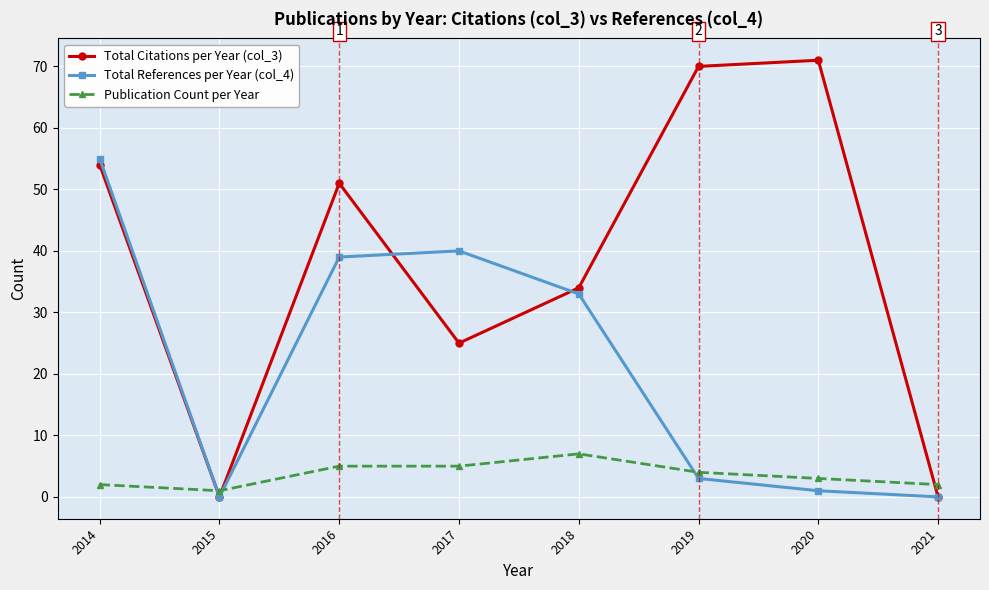

Rank the series by their maximum value, from highest to lowest.

Total Citations per Year (col_3), Total References per Year (col_4), Publication Count per Year